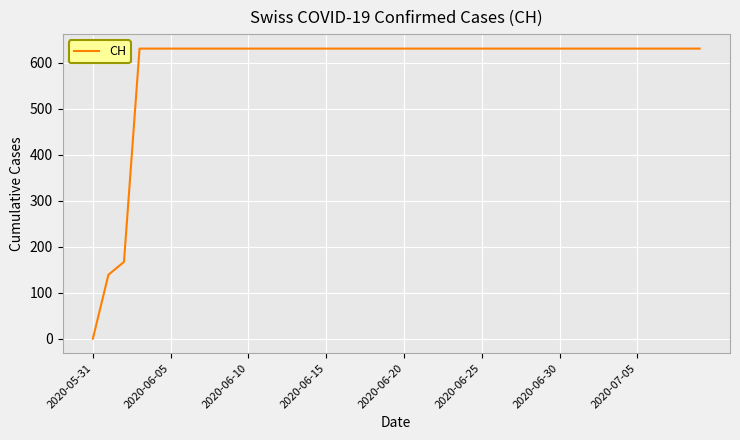

What is the difference between the maximum and minimum values?

631